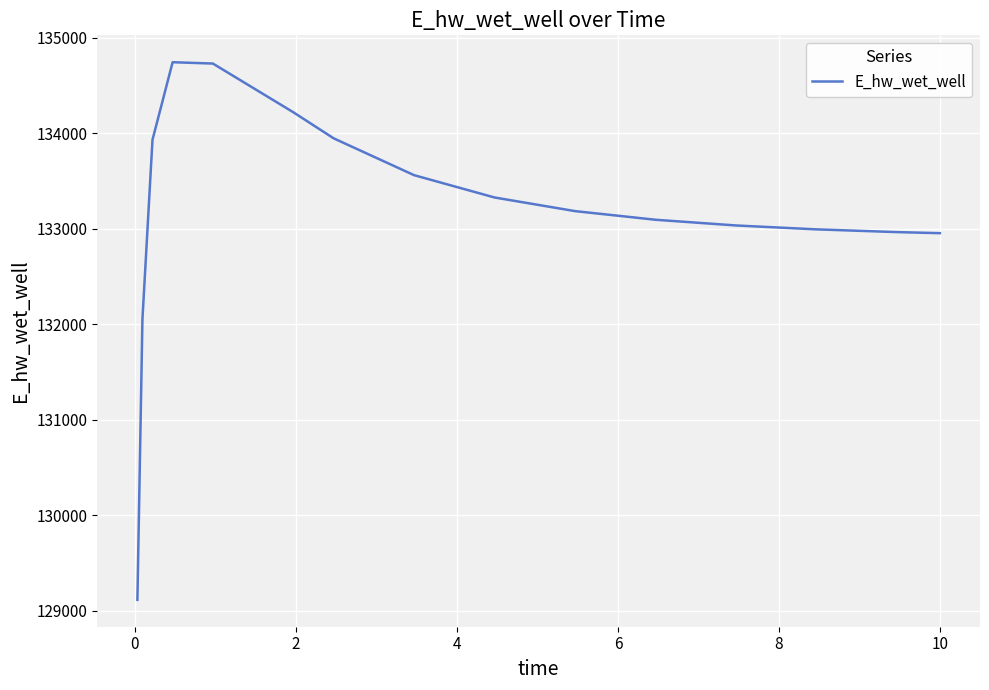

How many lines are shown in the chart?

1